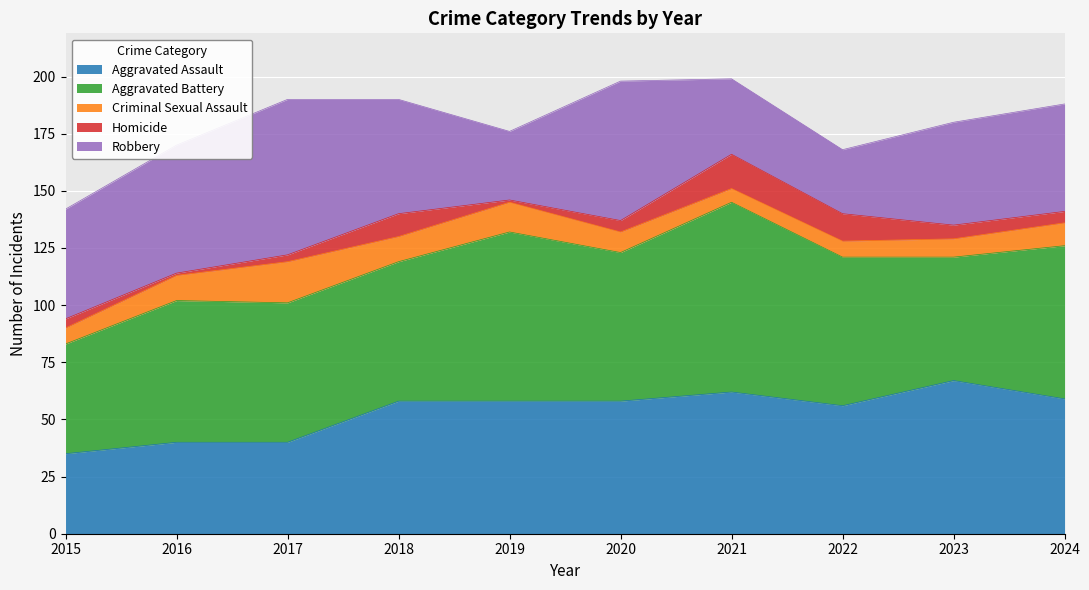

Reading left to right, list all the values displayed in this chart.

Aggravated Assault: 2015=35	2016=40	2017=40	2018=58	2019=58	2020=58	2021=62	2022=56	2023=67	2024=59
Aggravated Battery: 2015=48	2016=62	2017=61	2018=61	2019=74	2020=65	2021=83	2022=65	2023=54	2024=67
Criminal Sexual Assault: 2015=7	2016=11	2017=18	2018=11	2019=13	2020=9	2021=6	2022=7	2023=8	2024=10
Homicide: 2015=4	2016=1	2017=3	2018=10	2019=1	2020=5	2021=15	2022=12	2023=6	2024=5
Robbery: 2015=48	2016=56	2017=68	2018=50	2019=30	2020=61	2021=33	2022=28	2023=45	2024=47